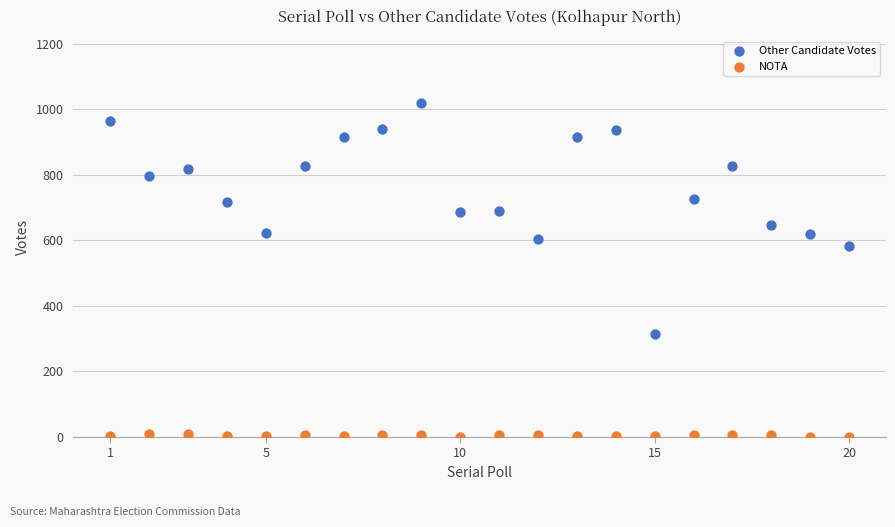

What are all the series names shown in the legend?

Other Candidate Votes, NOTA